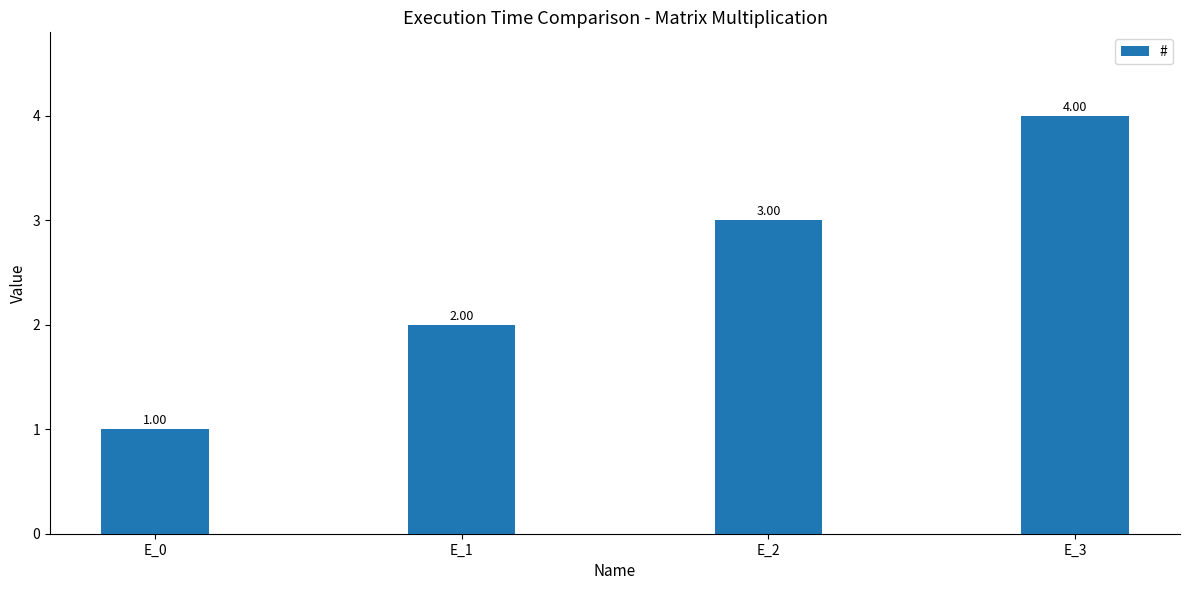

Count the values in the range 2 to 4.

3